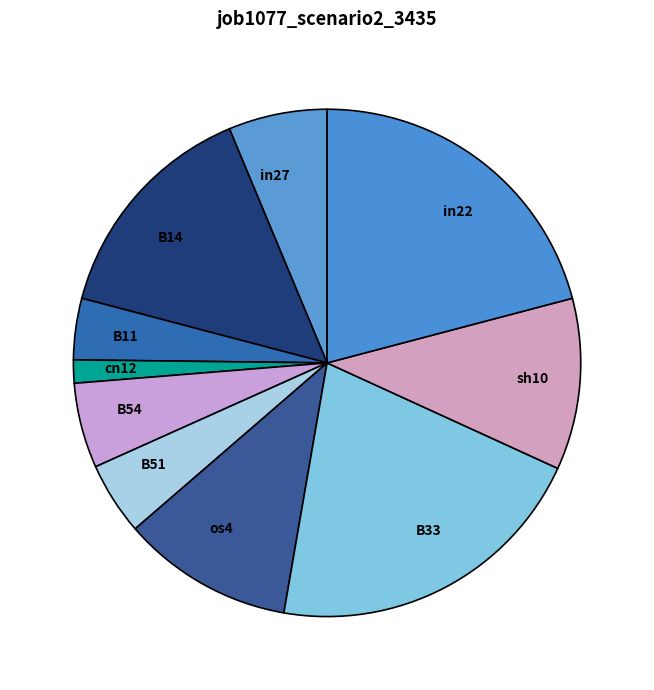

Between in22 and in27, which is larger?

in22